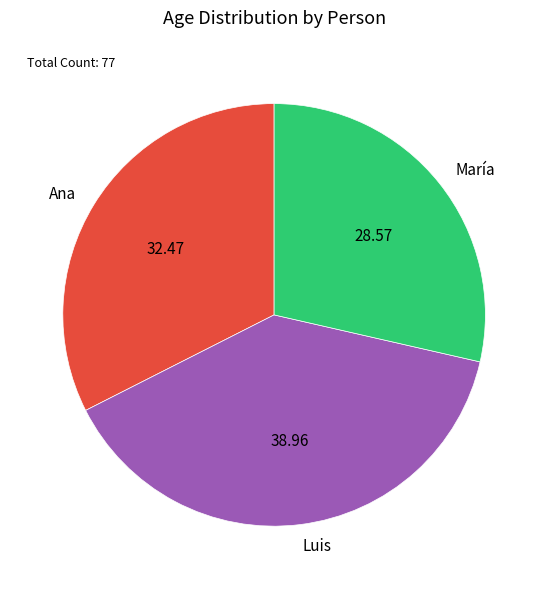

Is the sum of Ana and María greater than half?

Yes